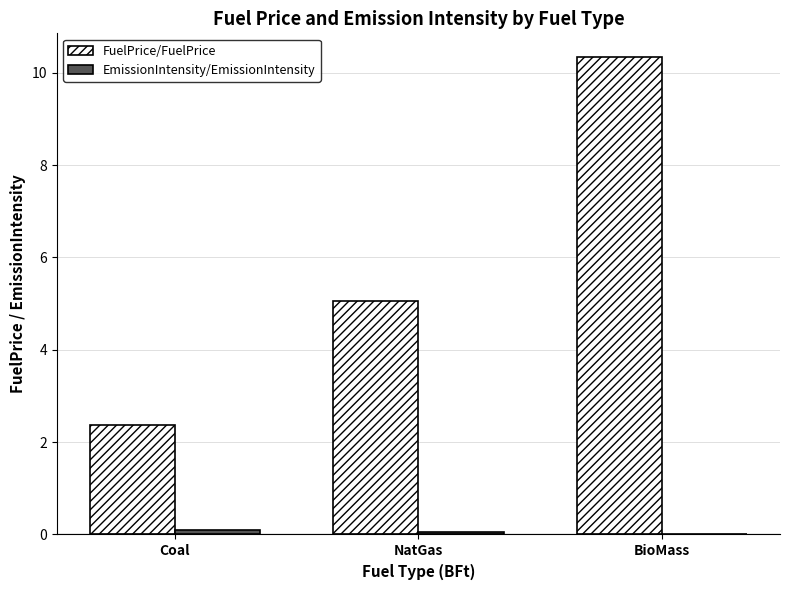

Which series has the largest total across all categories?

FuelPrice/FuelPrice